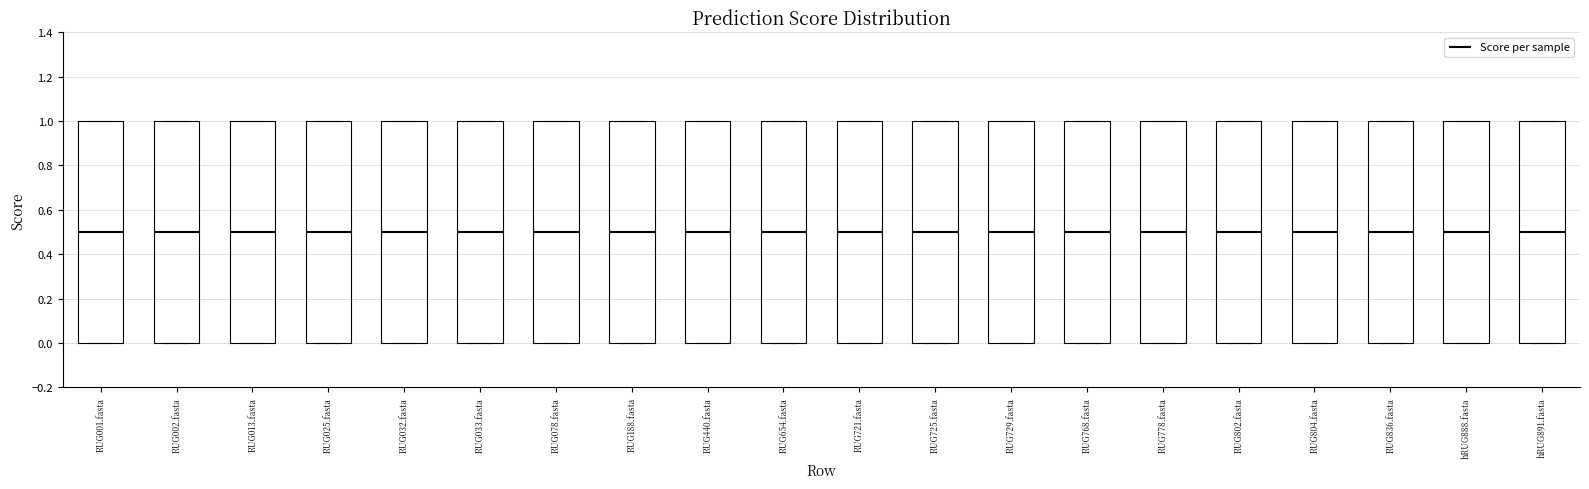

Reading left to right, read every box against the y-axis: the position of its median line, the range the box covers, and the ends of its whiskers. The values are not printed on the chart, so give them approximately, as read against the axis.

RUG001.fasta: median 0.5, box 0.0 to 1.0, whiskers 0.0 to 1.0
RUG002.fasta: median 0.5, box 0.0 to 1.0, whiskers 0.0 to 1.0
RUG013.fasta: median 0.5, box 0.0 to 1.0, whiskers 0.0 to 1.0
RUG025.fasta: median 0.5, box 0.0 to 1.0, whiskers 0.0 to 1.0
RUG032.fasta: median 0.5, box 0.0 to 1.0, whiskers 0.0 to 1.0
RUG033.fasta: median 0.5, box 0.0 to 1.0, whiskers 0.0 to 1.0
RUG078.fasta: median 0.5, box 0.0 to 1.0, whiskers 0.0 to 1.0
RUG188.fasta: median 0.5, box 0.0 to 1.0, whiskers 0.0 to 1.0
RUG440.fasta: median 0.5, box 0.0 to 1.0, whiskers 0.0 to 1.0
RUG654.fasta: median 0.5, box 0.0 to 1.0, whiskers 0.0 to 1.0
RUG721.fasta: median 0.5, box 0.0 to 1.0, whiskers 0.0 to 1.0
RUG725.fasta: median 0.5, box 0.0 to 1.0, whiskers 0.0 to 1.0
RUG729.fasta: median 0.5, box 0.0 to 1.0, whiskers 0.0 to 1.0
RUG768.fasta: median 0.5, box 0.0 to 1.0, whiskers 0.0 to 1.0
RUG778.fasta: median 0.5, box 0.0 to 1.0, whiskers 0.0 to 1.0
RUG802.fasta: median 0.5, box 0.0 to 1.0, whiskers 0.0 to 1.0
RUG804.fasta: median 0.5, box 0.0 to 1.0, whiskers 0.0 to 1.0
RUG836.fasta: median 0.5, box 0.0 to 1.0, whiskers 0.0 to 1.0
hRUG888.fasta: median 0.5, box 0.0 to 1.0, whiskers 0.0 to 1.0
hRUG891.fasta: median 0.5, box 0.0 to 1.0, whiskers 0.0 to 1.0